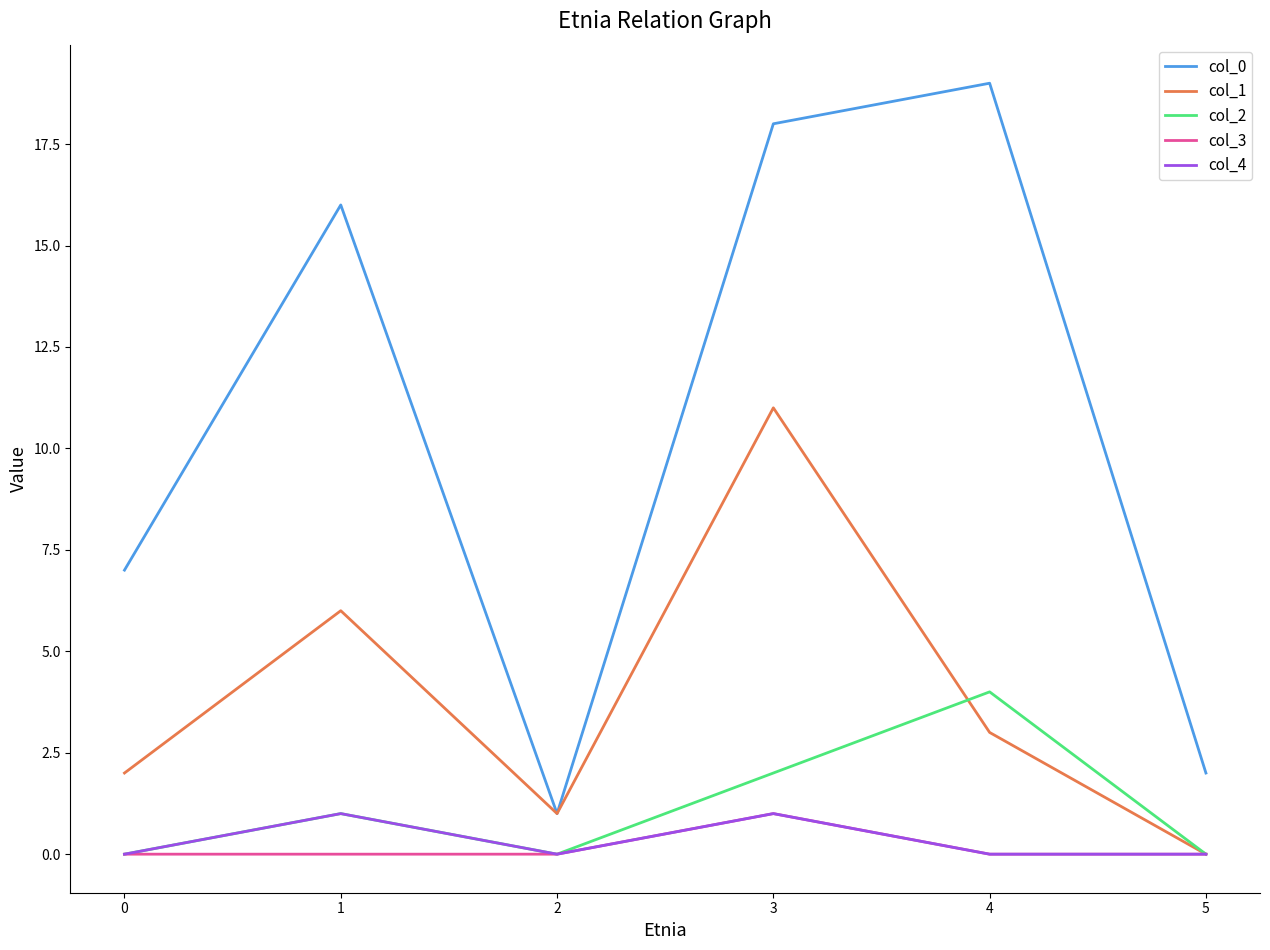

How many lines are shown in the chart?

5